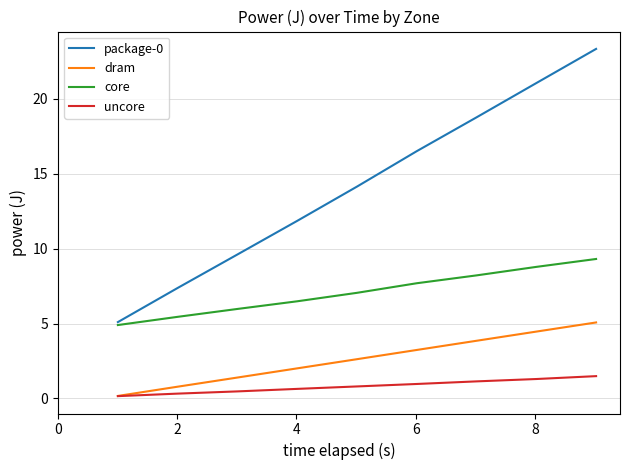

True or false: dram has more than 2 points higher than both neighbors.

False